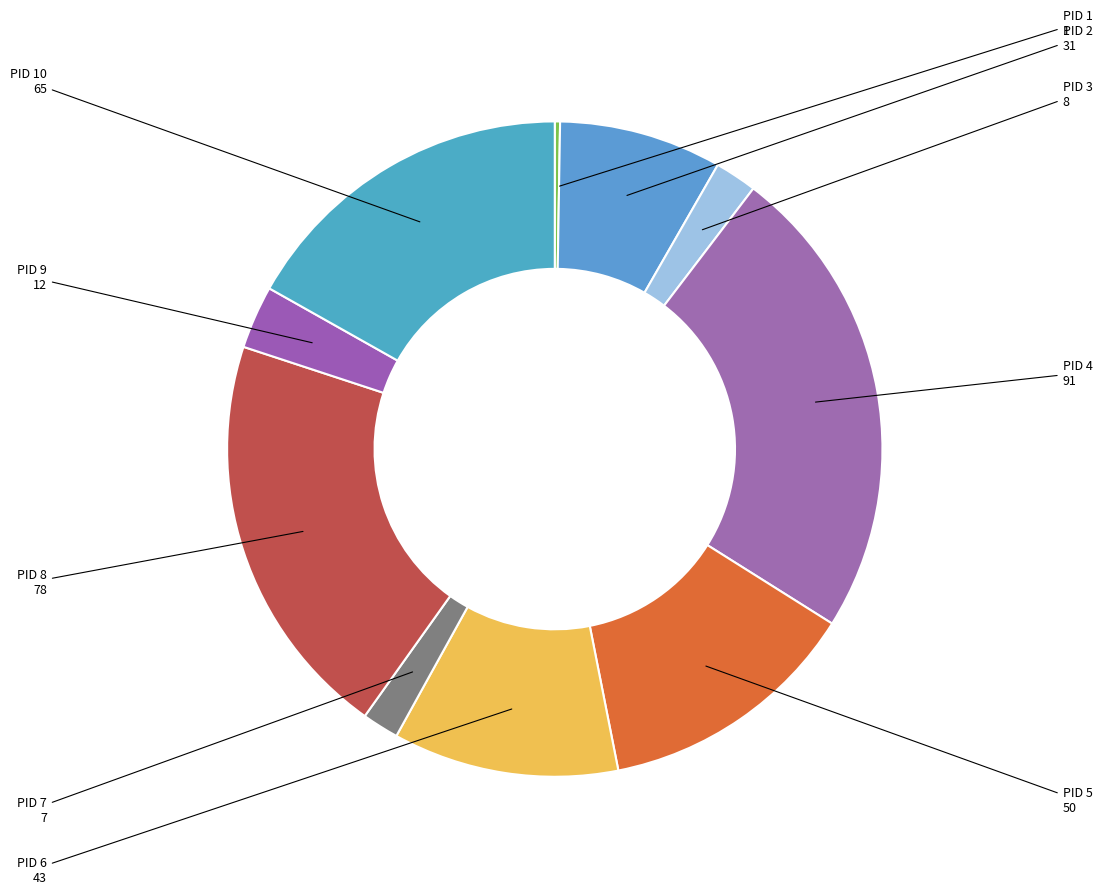

Which slice is the largest?

PID 4